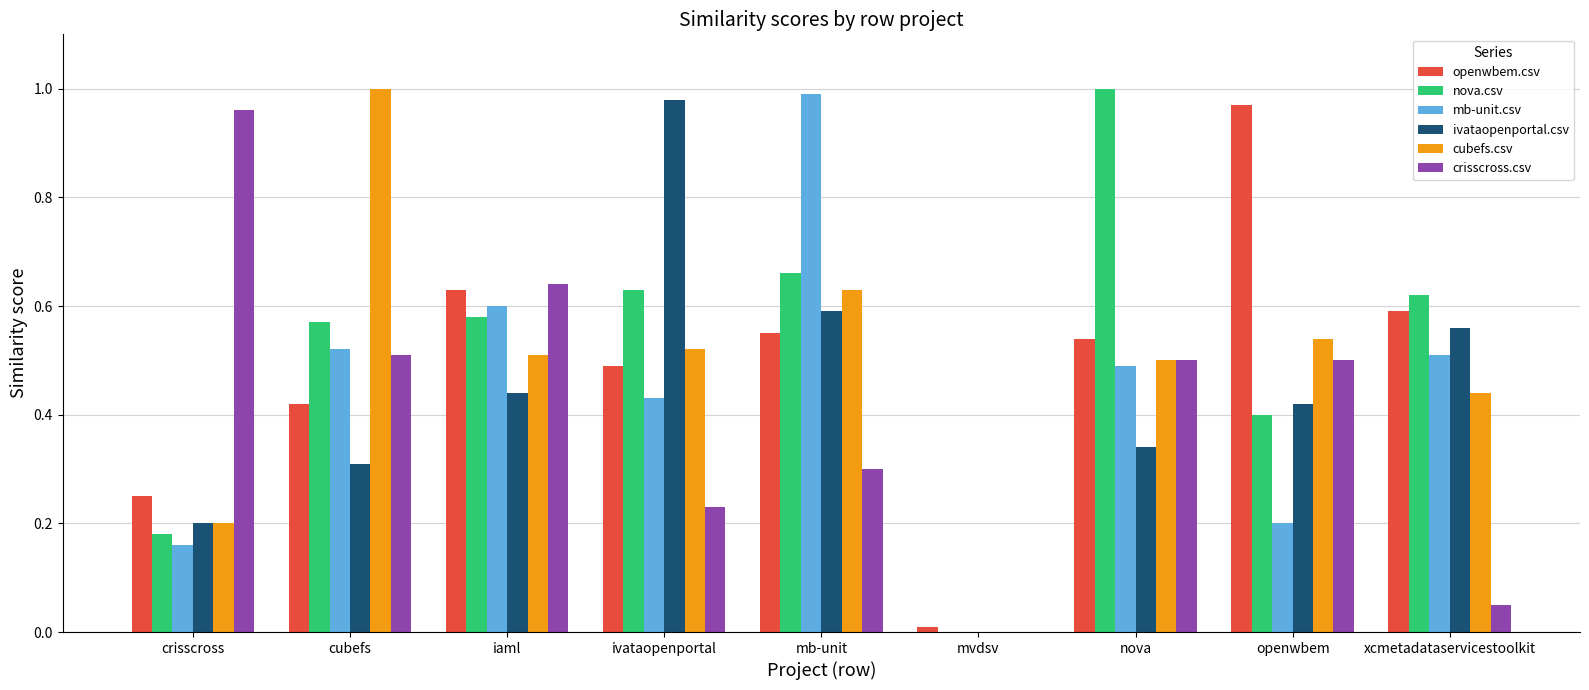

True or false: crisscross.csv has a value of 0.3 at cubefs.

False